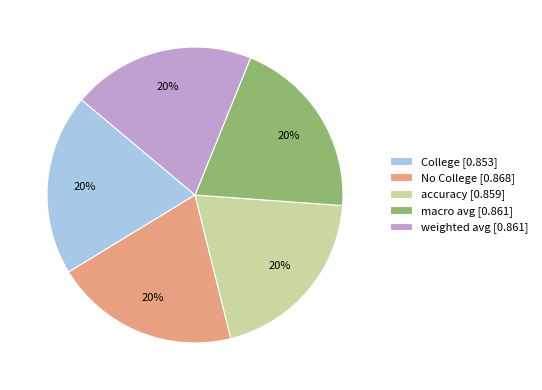

To the nearest percent, what is the average slice percentage?

20%